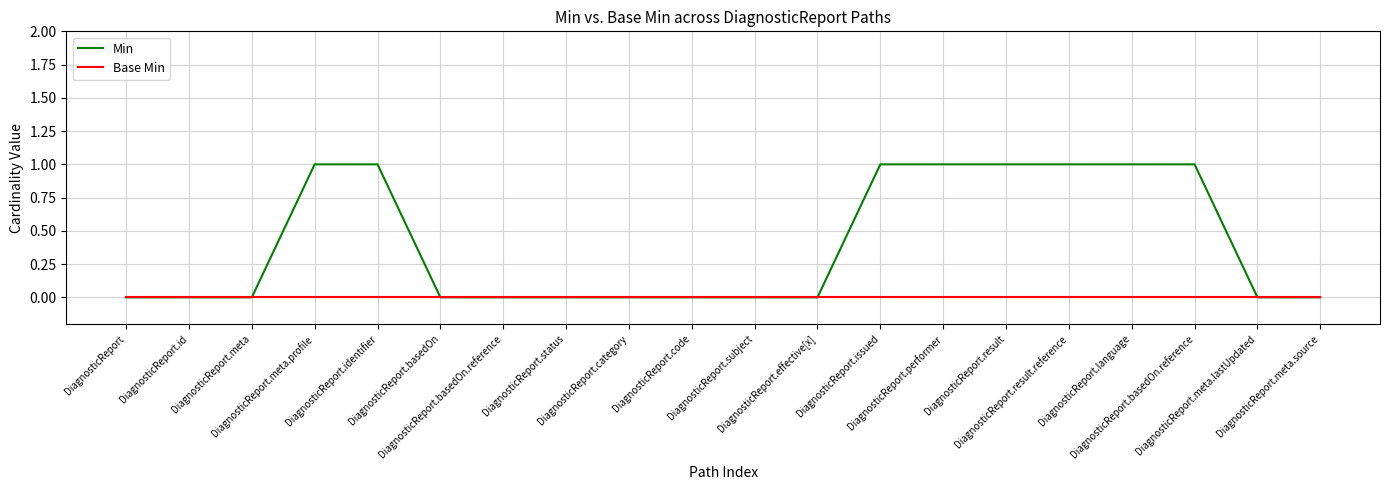

Is this an area chart (filled region under the line)?

No